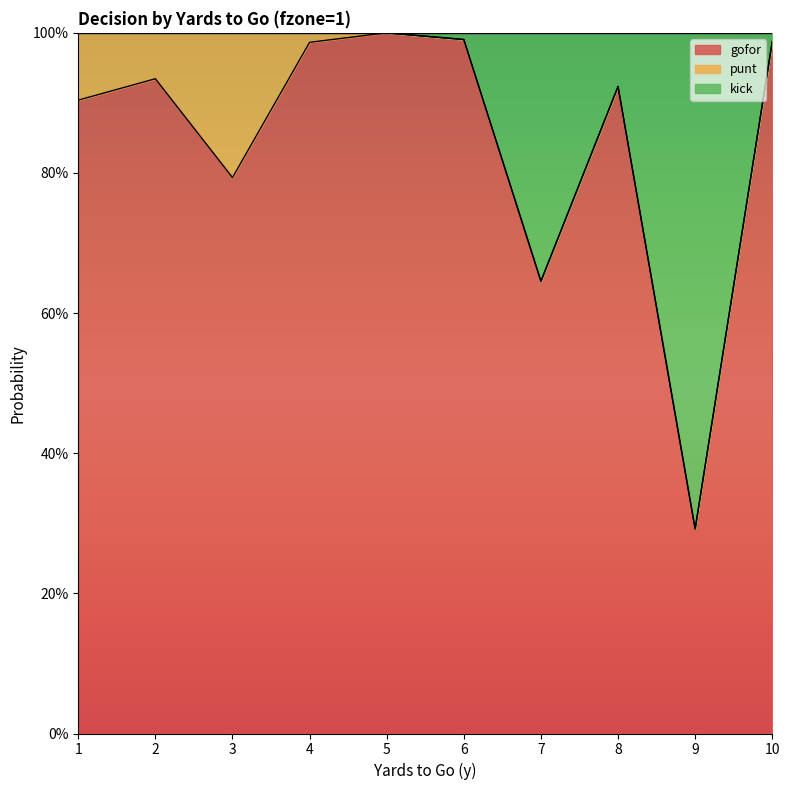

What are all the series names shown in the legend?

gofor, punt, kick